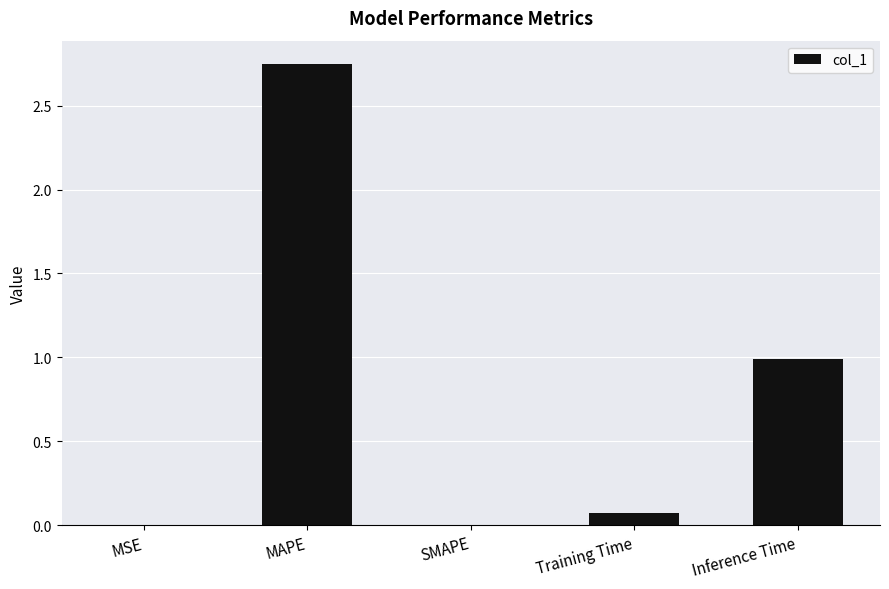

What is the sum of all values?

3.8